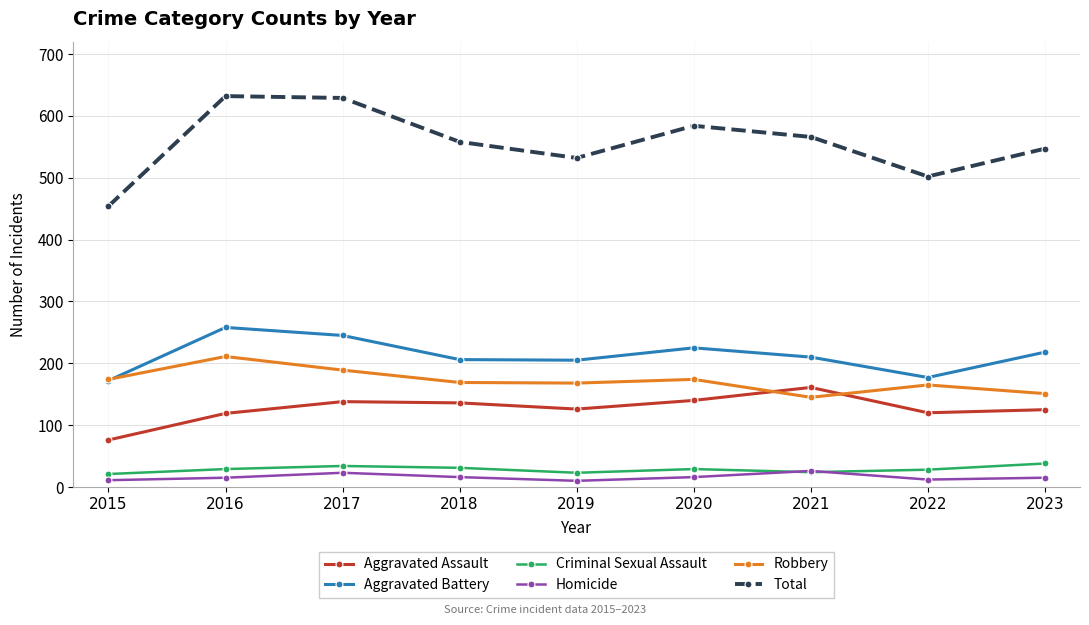

What is the greatest value displayed?

632